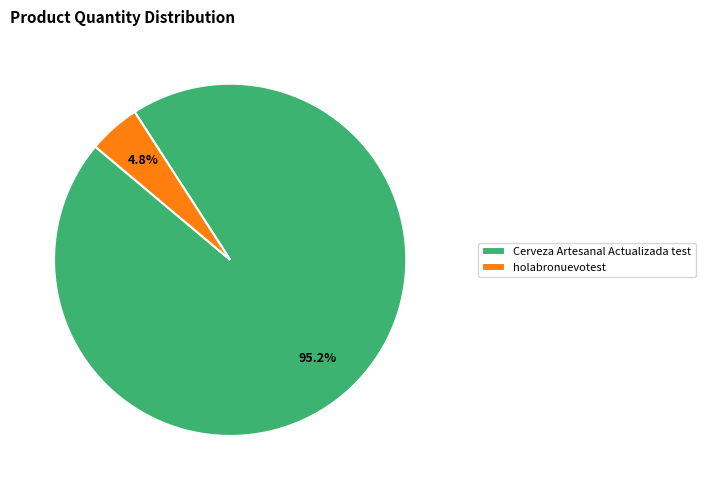

How many segments does this pie chart have?

2